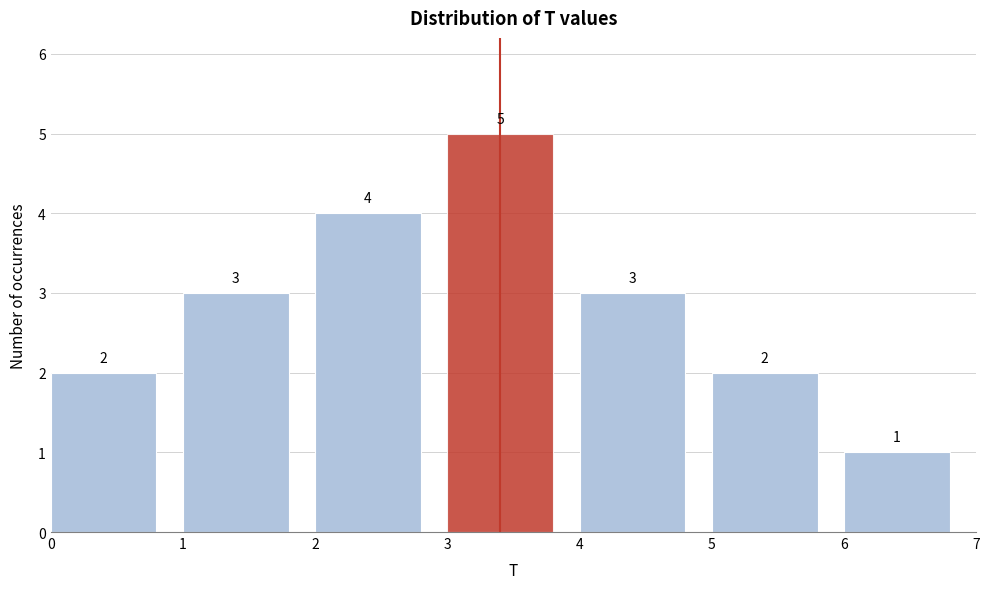

Reading left to right, transcribe this chart: for each bar, give the range it covers on the x-axis and its height.

0 to 1: 2
1 to 2: 3
2 to 3: 4
3 to 4: 5
4 to 5: 3
5 to 6: 2
6 to 7: 1